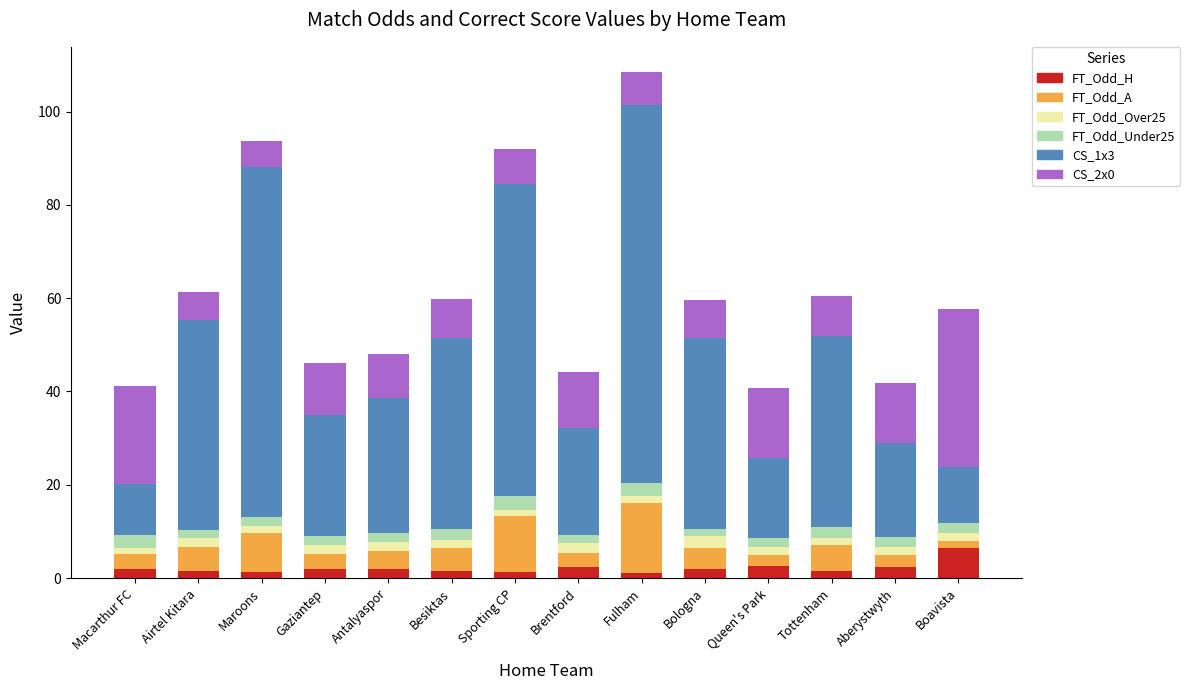

Which category has the highest value in the FT_Odd_H series?

Boavista